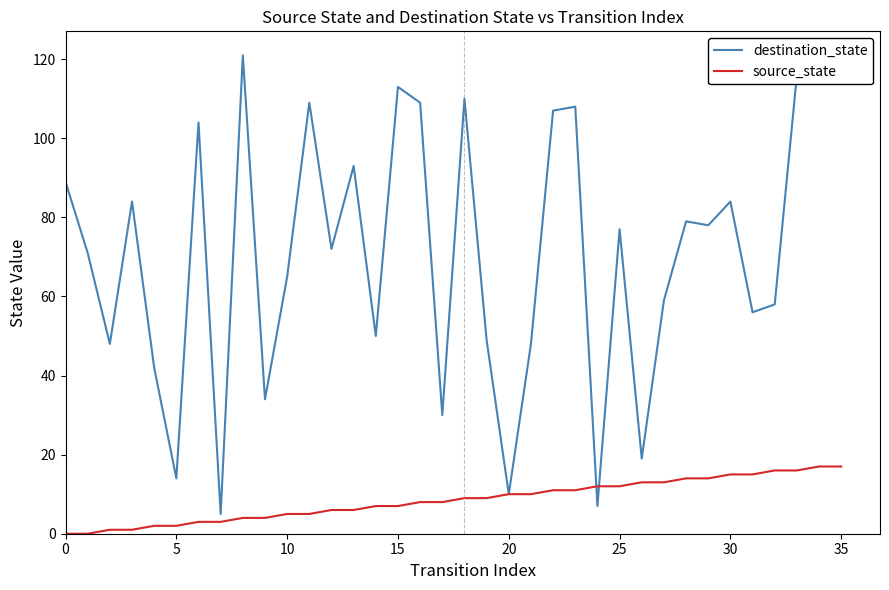

True or false: destination_state has more than 0 points higher than both neighbors.

True